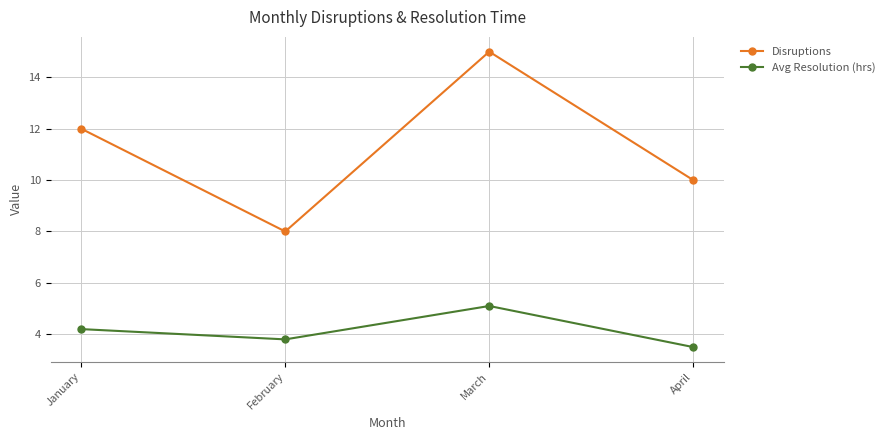

True or false: Disruptions and Avg Resolution (hrs) cross at least once.

False